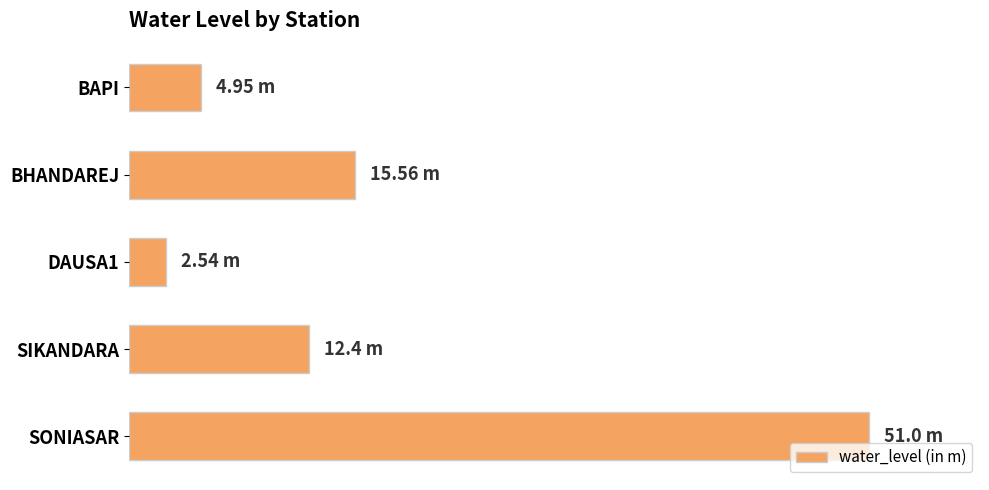

List the labels in order of value, smallest first.

DAUSA1, BAPI, SIKANDARA, BHANDAREJ, SONIASAR